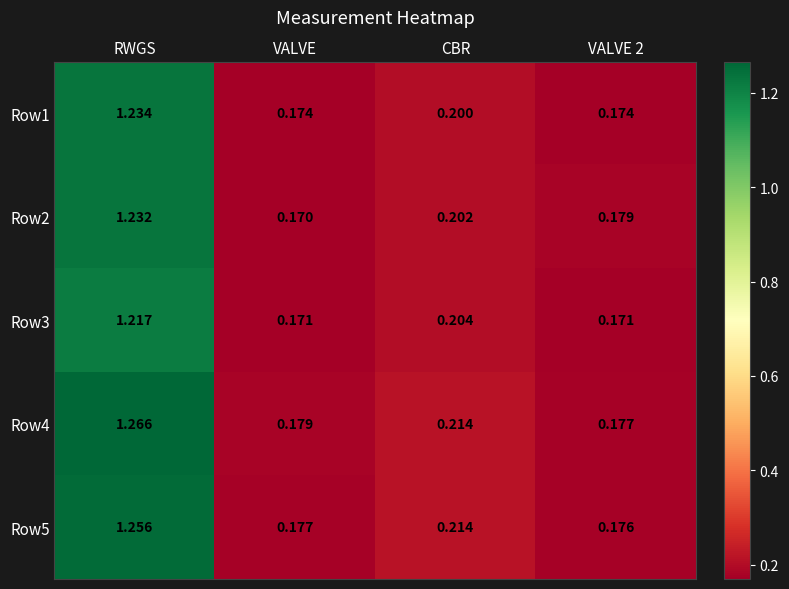

At which category is the sum across all series the highest?

RWGS